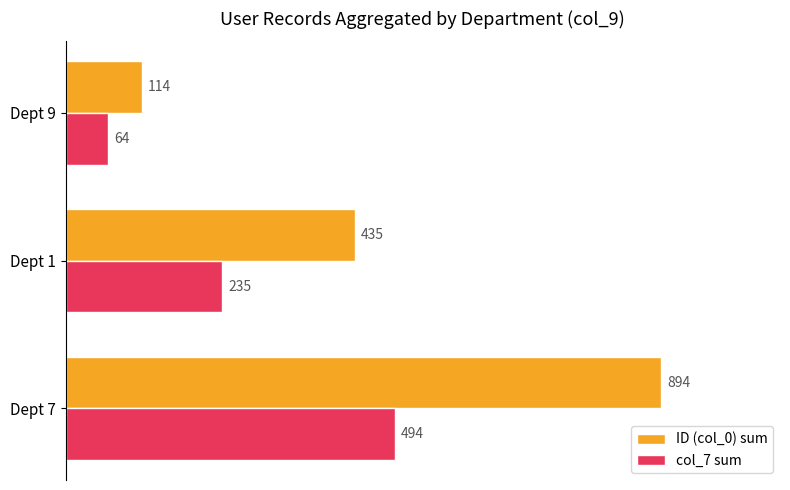

What value does the col_7 sum series have at Dept 1?

235